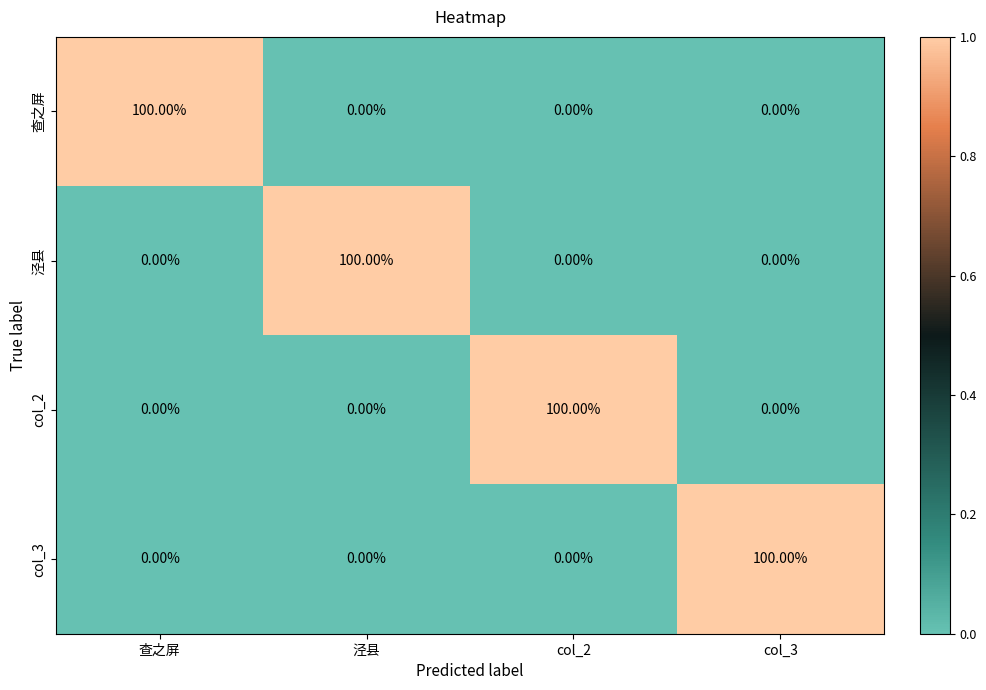

At how many categories does at least one series exceed 63?

4